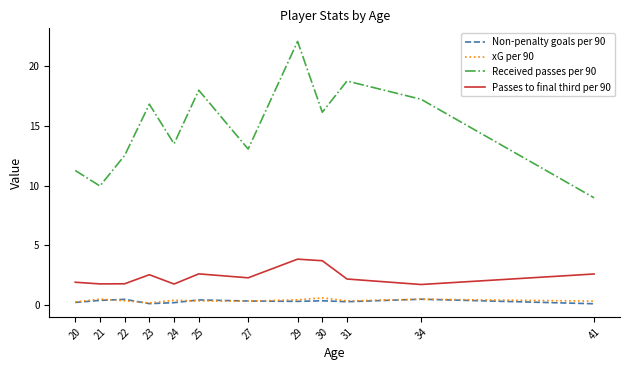

What is the sum of the Non-penalty goals per 90 values at 22 and 34?

1.0